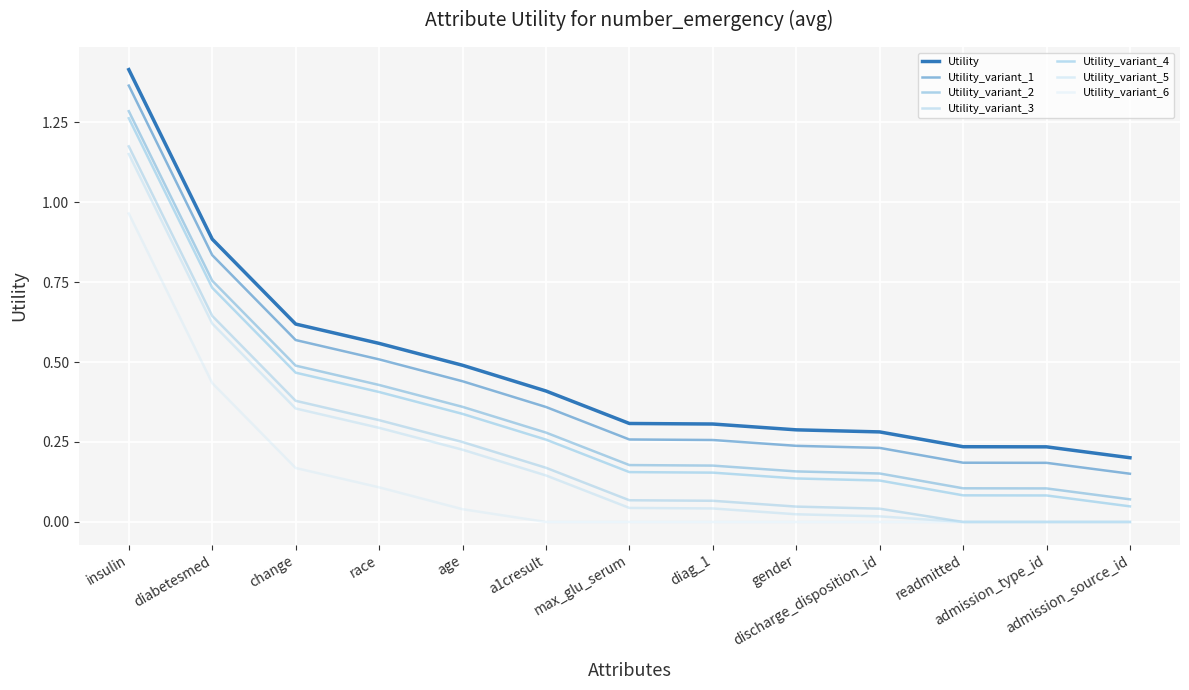

What position from the left is diabetesmed?

2